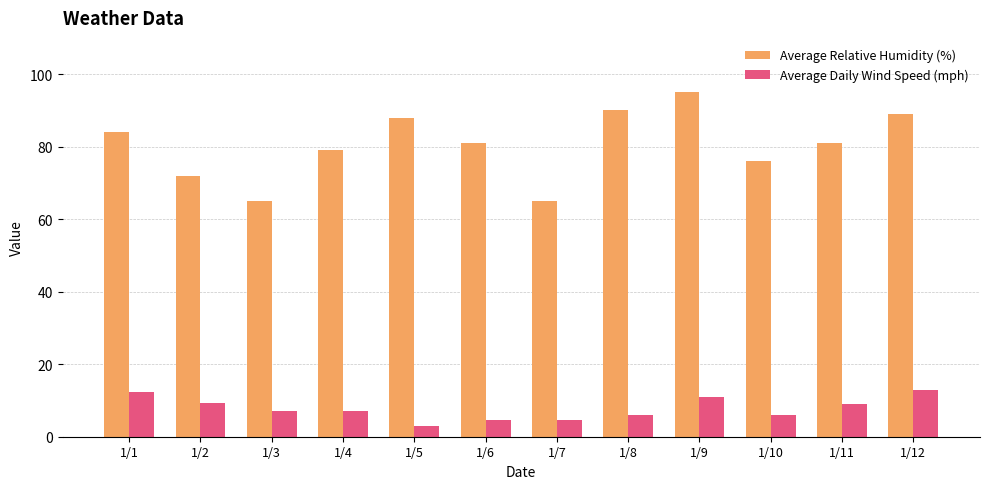

At which category is the sum across all series the highest?

1/9